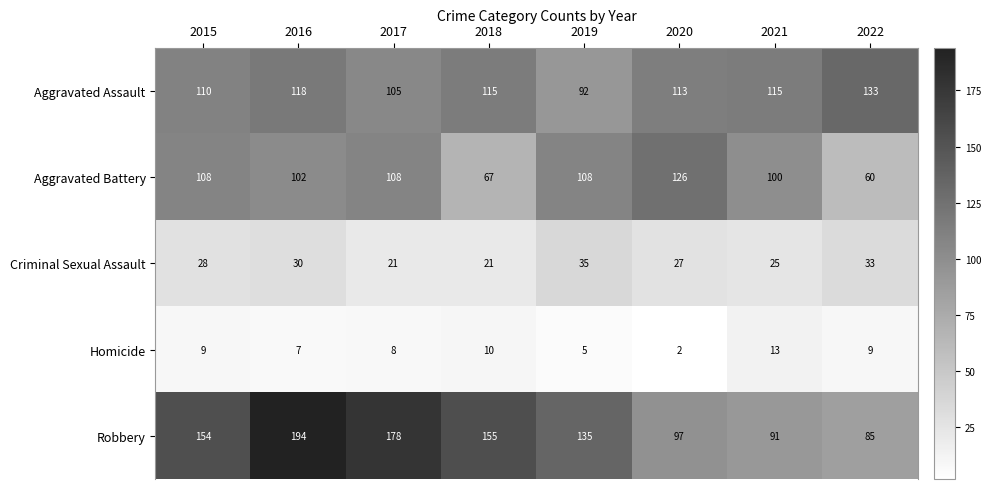

What value does the Criminal Sexual Assault series have at 2020?

27